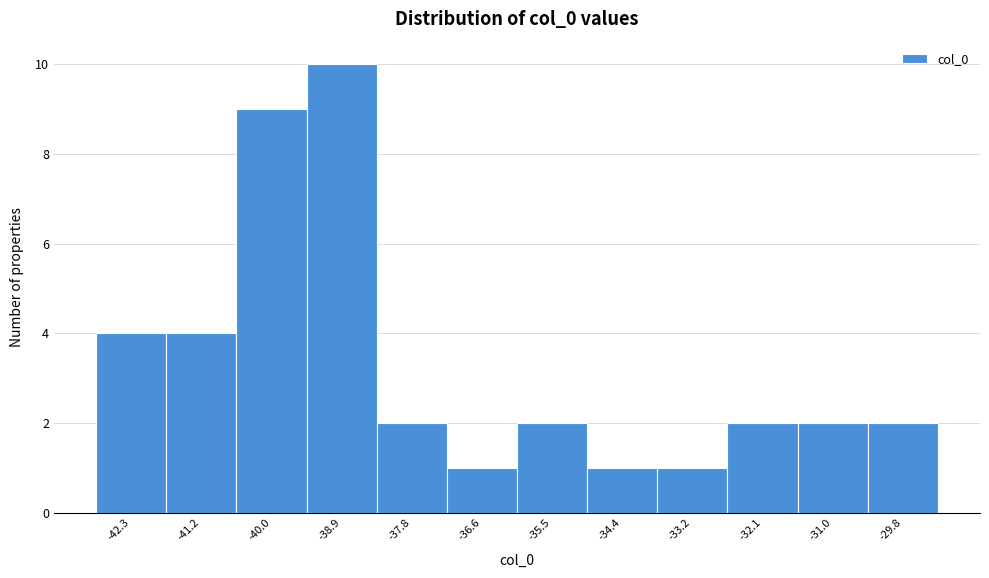

Reading left to right, list every bar in this chart as the range it spans on the x-axis followed by its height. Neither the bar edges nor the heights are printed on the chart, so give them approximately, as read against the axes.

-42.8 to -41.8: 4
-41.8 to -40.6: 4
-40.6 to -39.4: 9
-39.4 to -38.4: 10
-38.4 to -37.2: 2
-37.2 to -36.0: 1
-36.0 to -35.0: 2
-35.0 to -33.8: 1
-33.8 to -32.6: 1
-32.6 to -31.6: 2
-31.6 to -30.4: 2
-30.4 to -29.2: 2